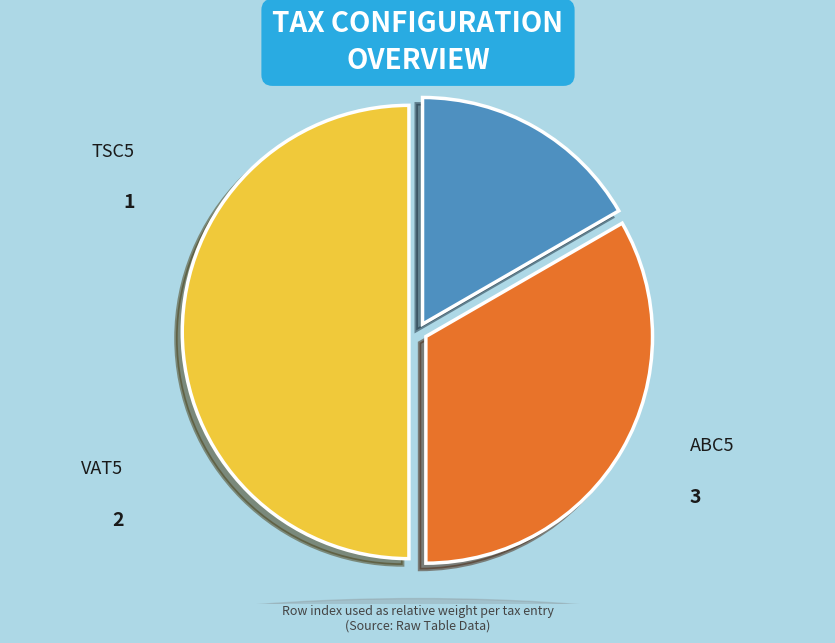

Which slice is the smallest?

TSC5